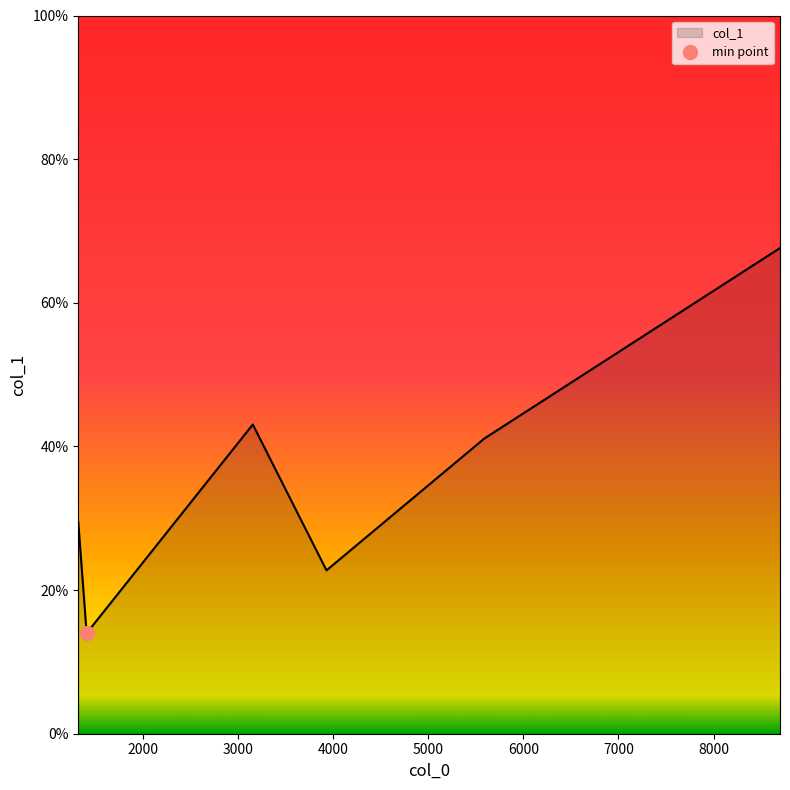

At which category does the data reach its first local valley?

1408.19